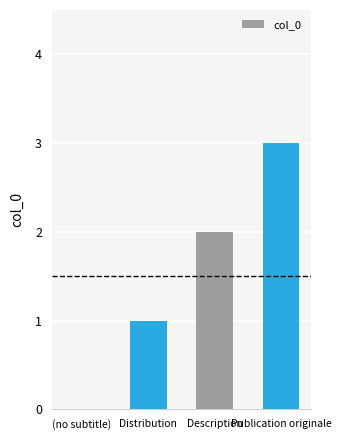

What is the approximate value at Publication originale?

3